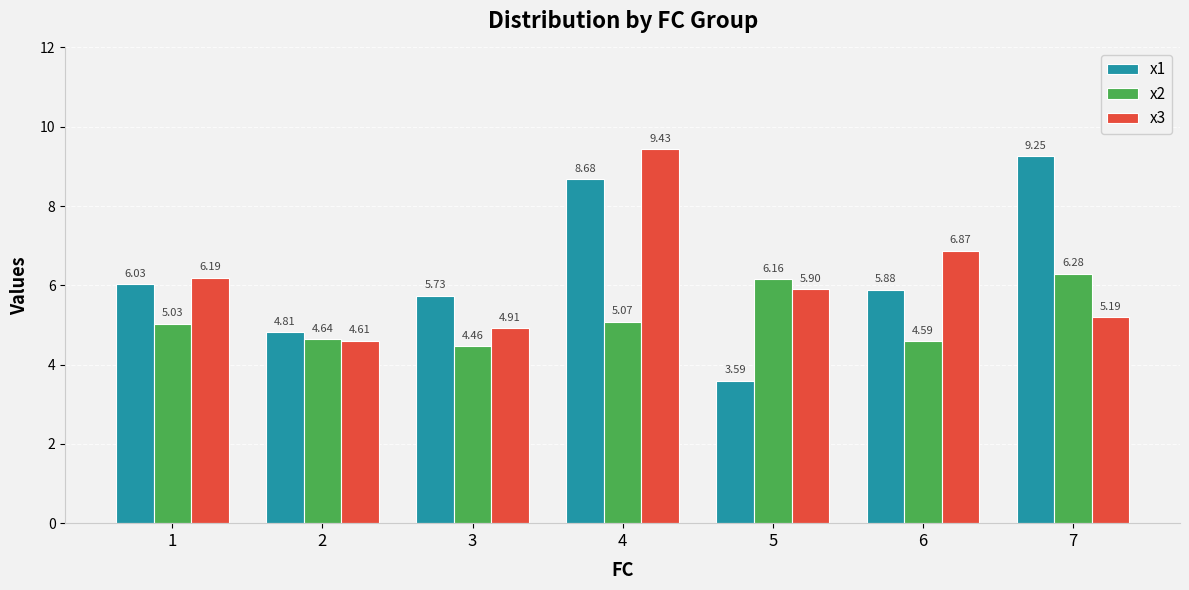

What is the sum of all x1 values?

44.0